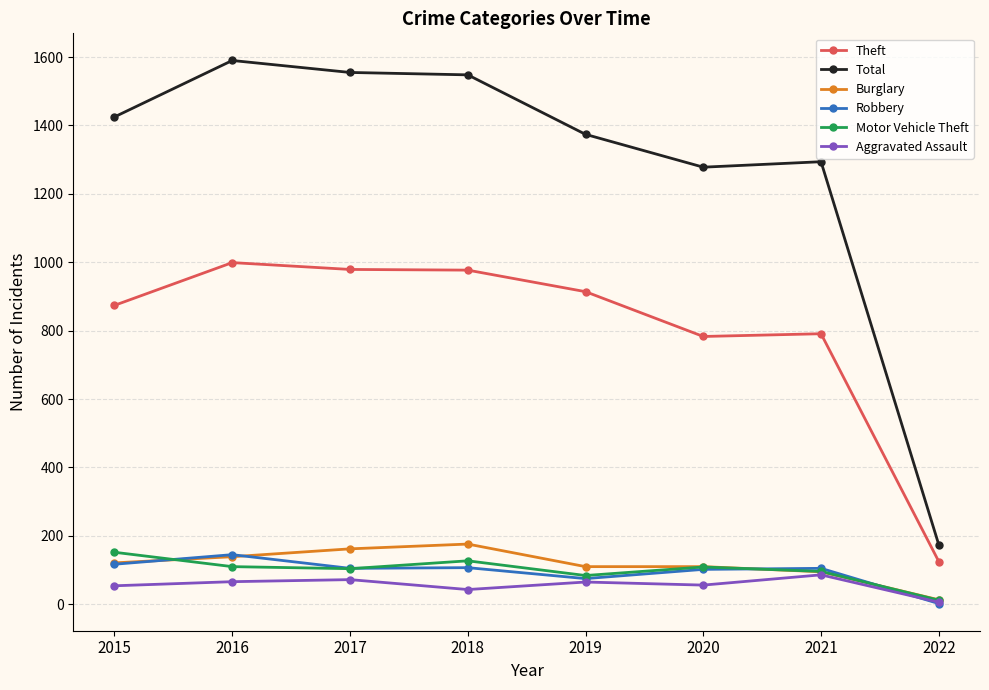

In Robbery, how many points are lower than both neighbors (excluding endpoints)?

2